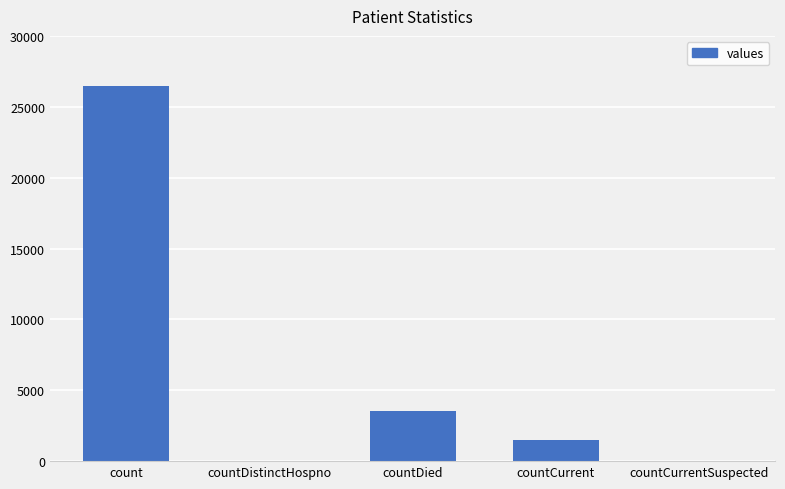

Reading left to right, what are all the values shown in this chart?

26468	0	3567	1511	0